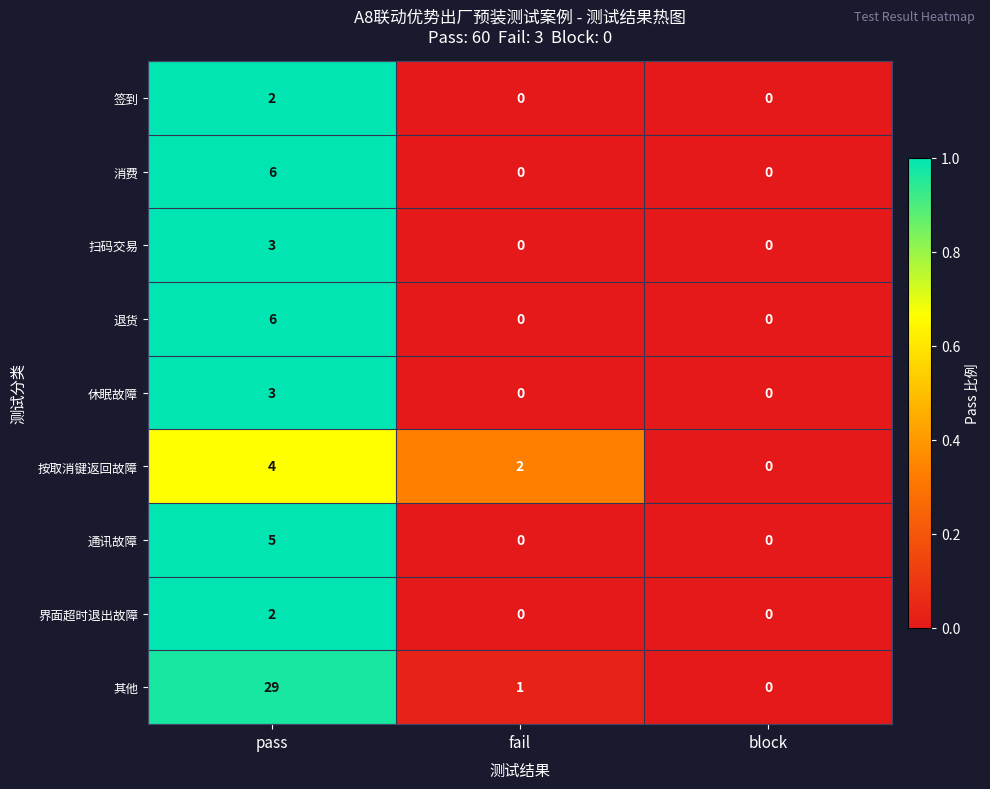

Which series changed the most between pass and block?

其他